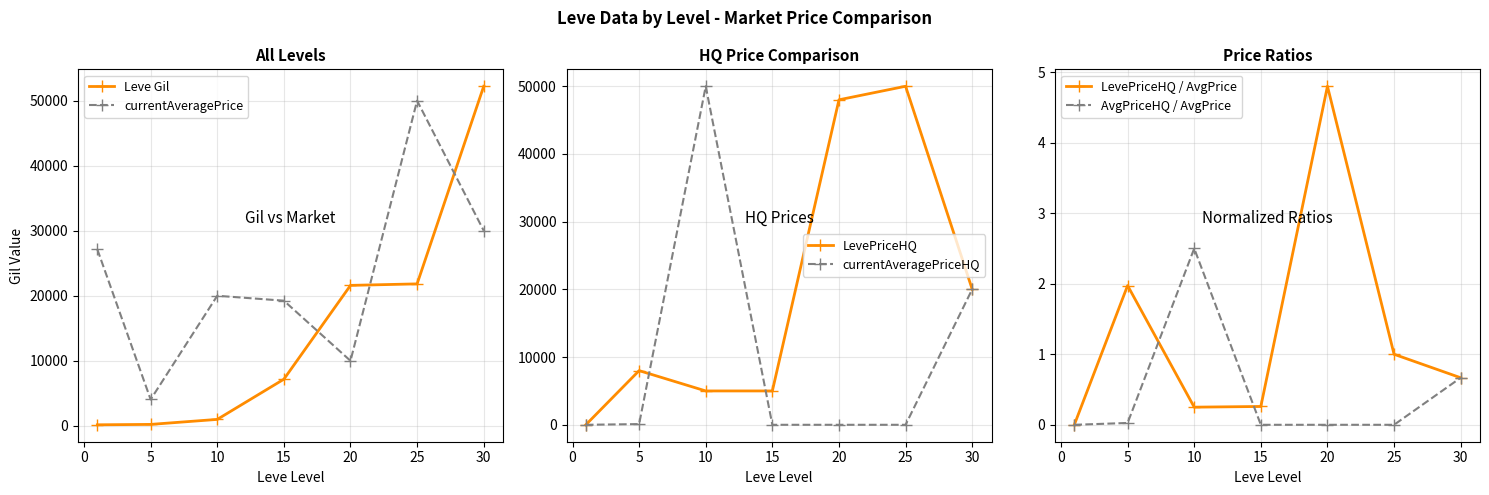

Reading left to right, list all the values displayed in this chart.

Leve Gil: 160.0	220.0	990.0	7170.0	21600.0	21830.0	52220.0
currentAveragePrice: 27128.0	4052.5	20000.0	19246.0	10000.0	50000.0	30012.0
LevePriceHQ: 0.0	8000.0	5000.0	5000.0	48000.0	50000.0	20018.0
currentAveragePriceHQ: 0.0	105.0	50000.0	0.0	0.0	0.0	20018.0
LevePriceHQ / AvgPrice: 0.0	2.0	0.2	0.3	4.8	1.0	0.7
AvgPriceHQ / AvgPrice: 0.0	0.0	2.5	0.0	0.0	0.0	0.7